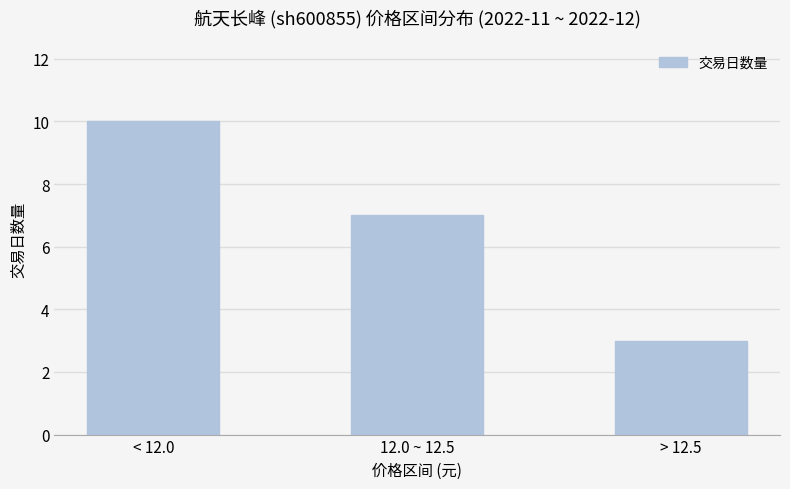

List the labels in order of value, largest first.

< 12.0, 12.0 ~ 12.5, > 12.5